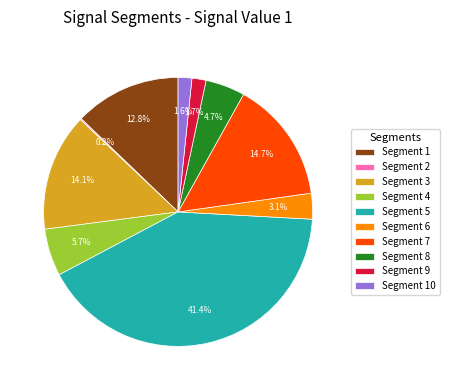

Which has a higher value, Segment 3 or Segment 8?

Segment 3